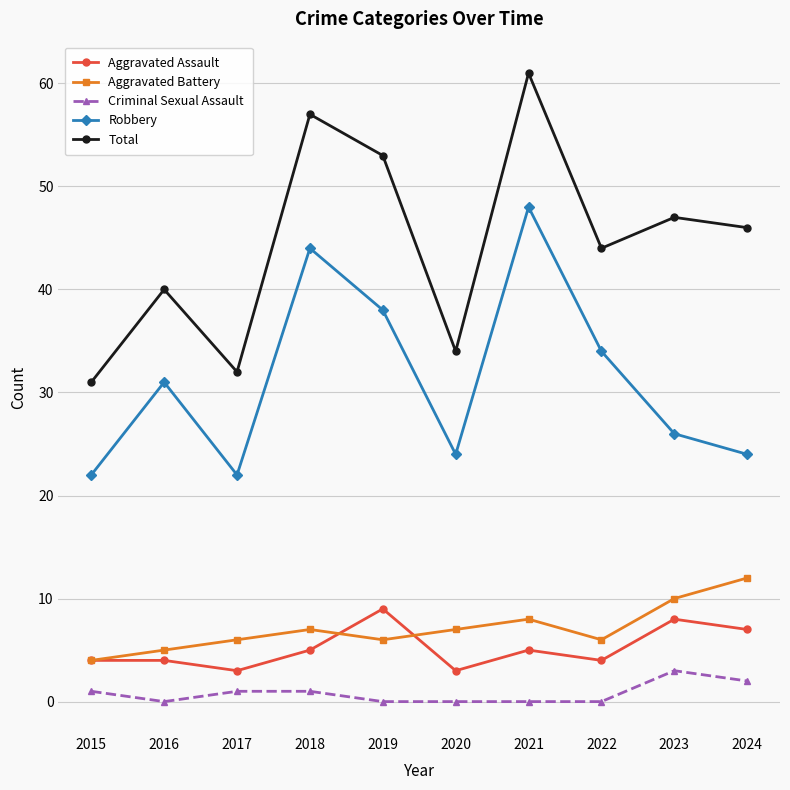

The Aggravated Battery series shows 17 at 2023. True or false?

False